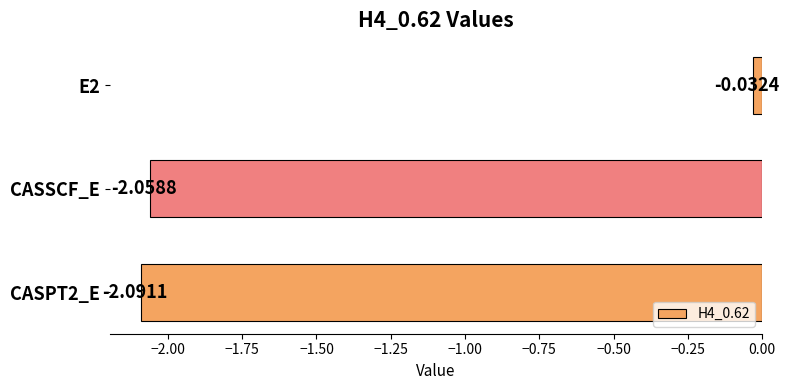

Which category has the lowest value across all series?

CASPT2_E